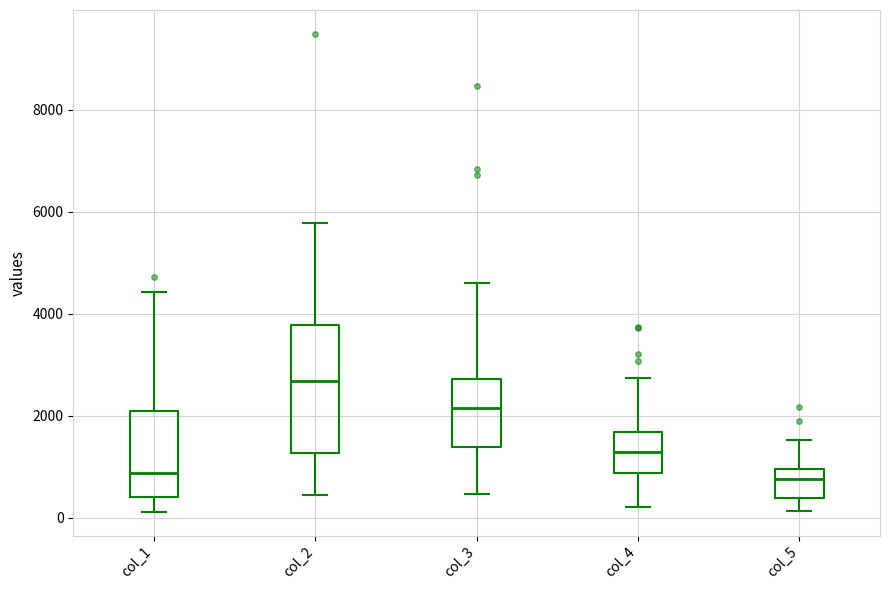

Reading left to right, transcribe this box plot: for each box, give where its median line is, the range the box spans, and where its two whiskers end, as read against the y-axis. The values are not printed on the chart, so give them approximately, as read against the axis.

col_1: median 800, box 400 to 2000, whiskers 200 to 4400
col_2: median 2600, box 1200 to 3800, whiskers 400 to 5800
col_3: median 2200, box 1400 to 2800, whiskers 400 to 4600
col_4: median 1200, box 800 to 1600, whiskers 200 to 2800
col_5: median 800, box 400 to 1000, whiskers 200 to 1600